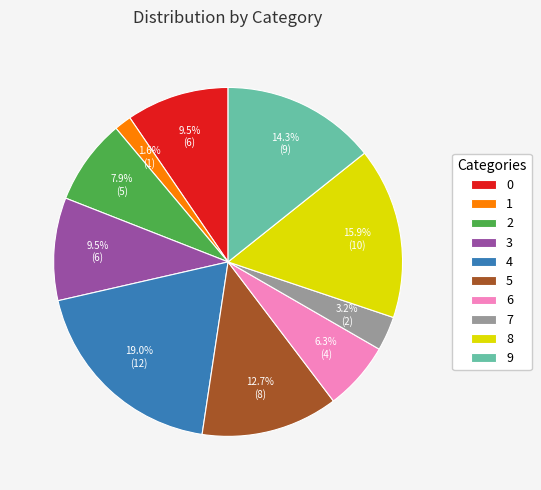

To the nearest percent, what is the difference between the largest and smallest slice percentages?

17%